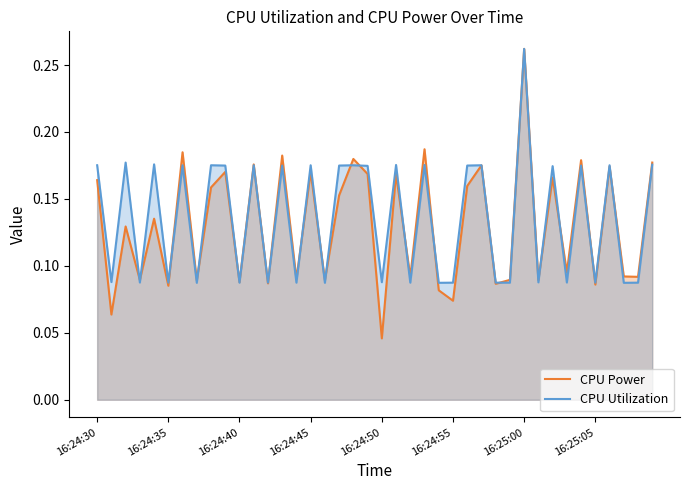

After their last crossing, which series has the higher values: CPU Utilization or CPU Power?

CPU Power